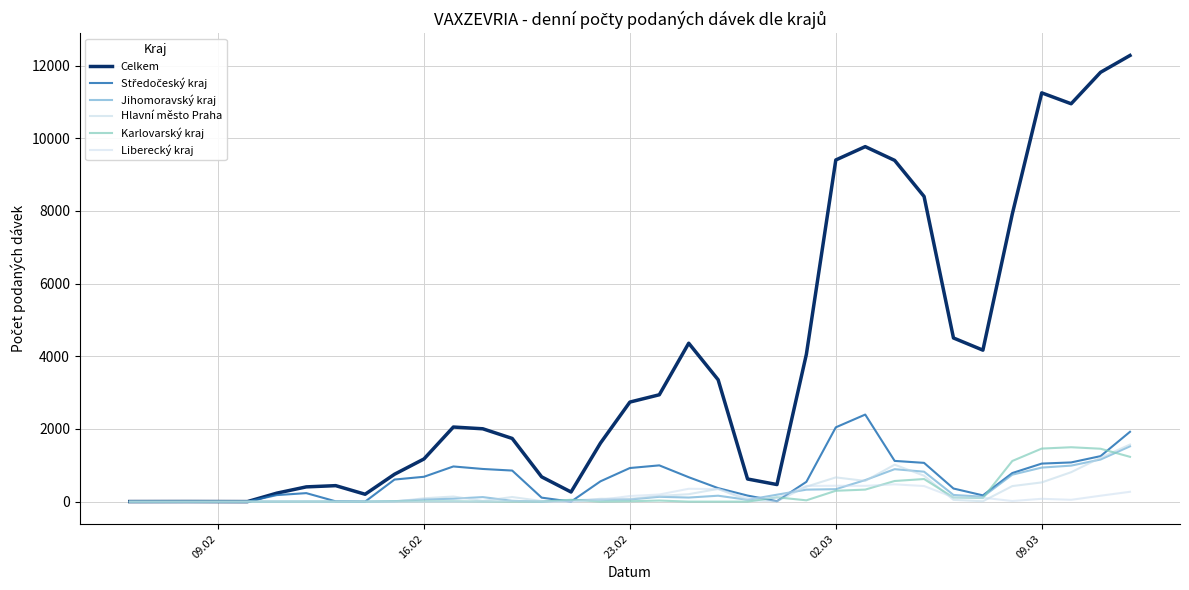

How many lines are shown in the chart?

6